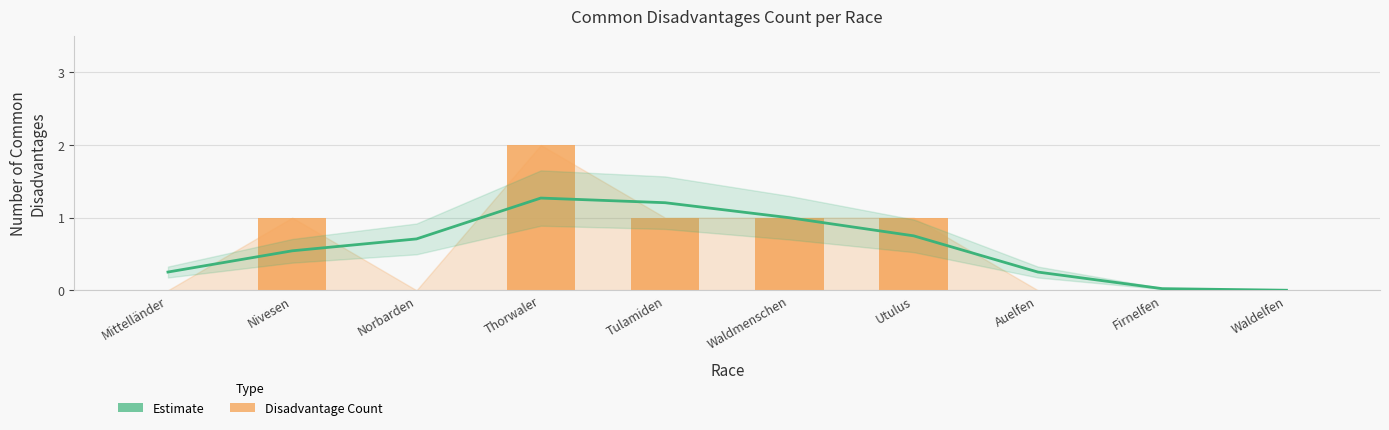

Read the Common Disadvantages value at Waldmenschen.

1.0